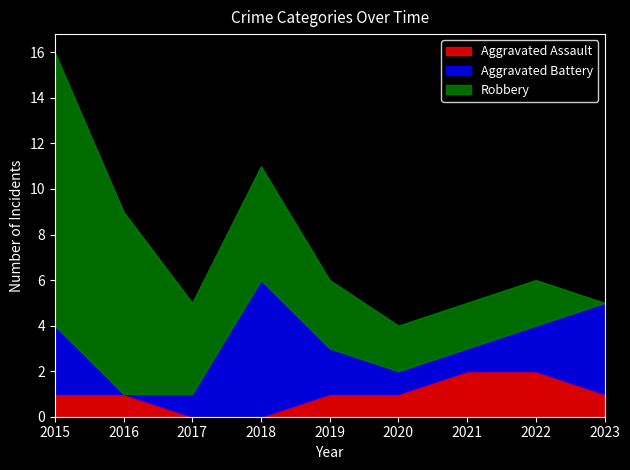

The value of Robbery at 2018 is 5. True or false?

True